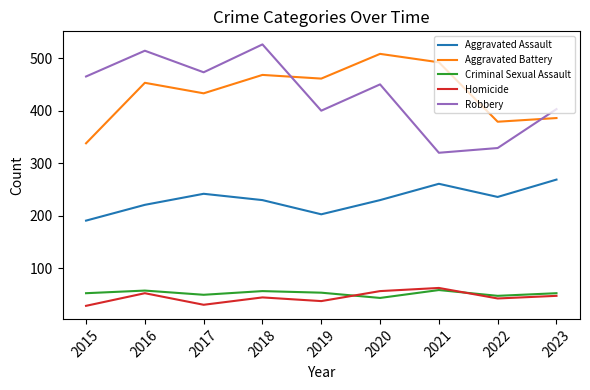

True or false: Homicide and Robbery cross at least once.

False